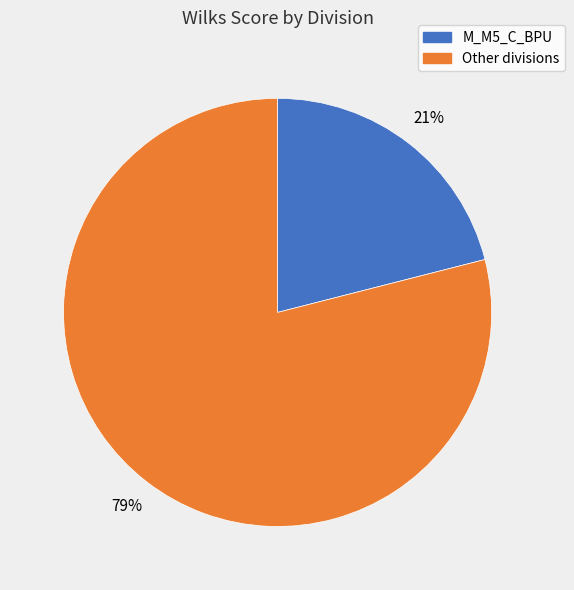

Does any single category account for the majority?

Yes